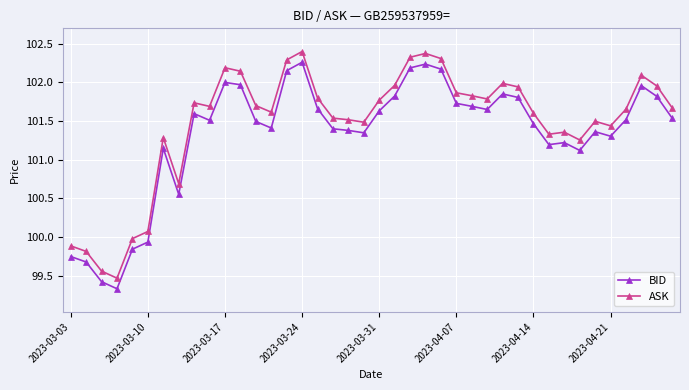

What is the maximum value shown in the chart?

102.4